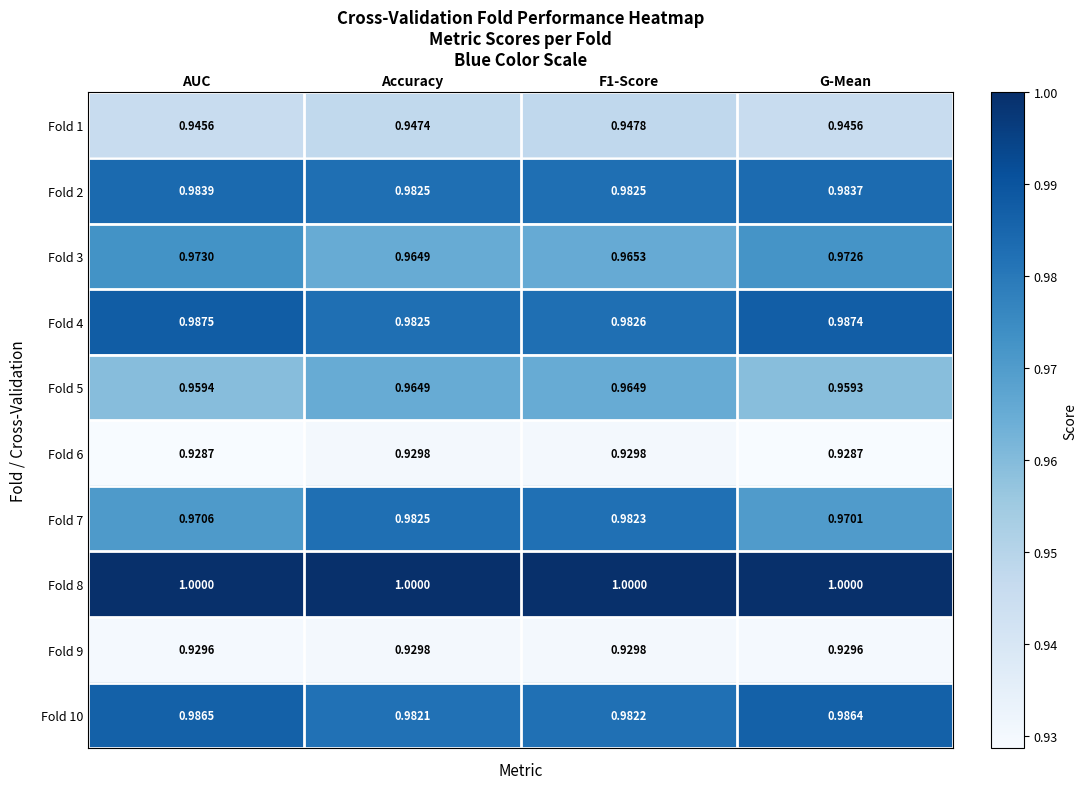

Is the value of Fold 4 at G-Mean greater than the value of Fold 7 at AUC?

Yes